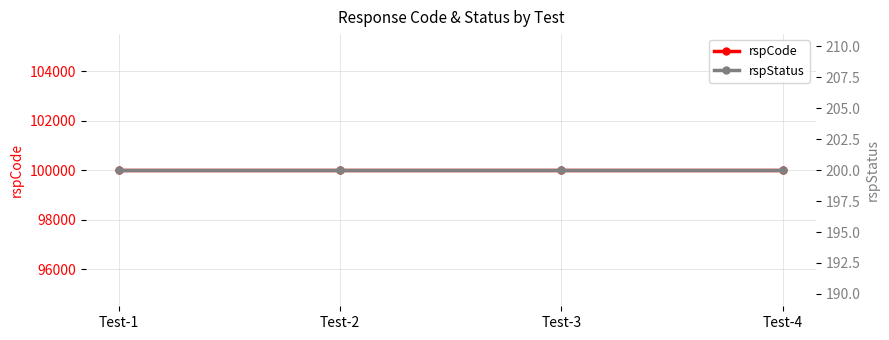

At how many categories does at least one series exceed 5421?

4